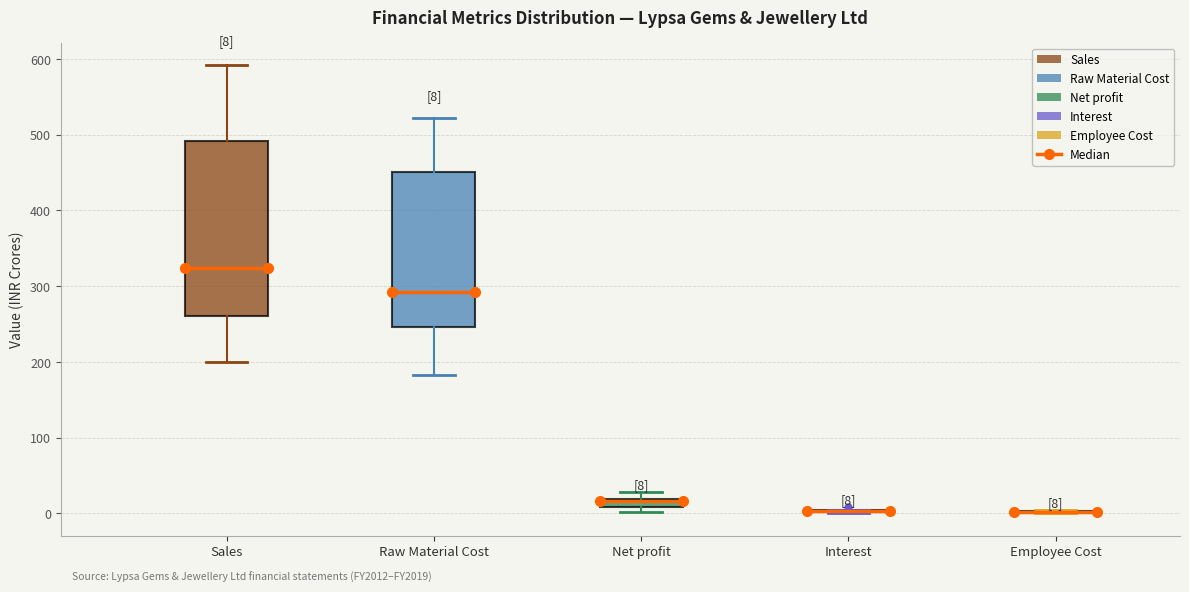

Which box is the tallest, from its lower edge to its upper edge?

Sales